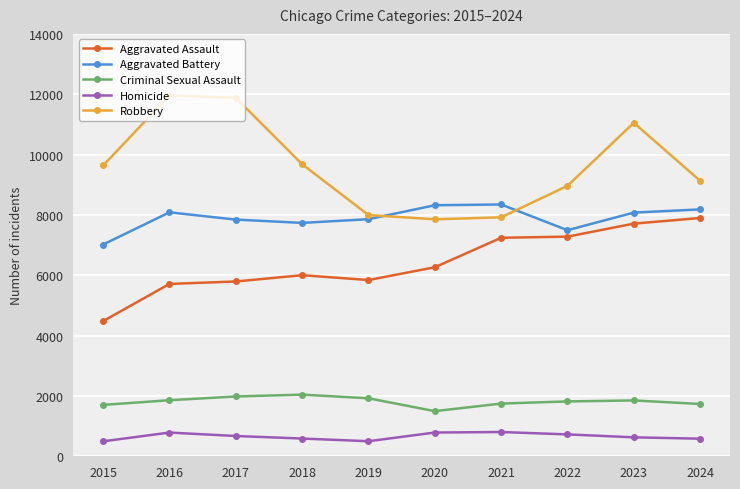

Which series has the widest spread of values?

Robbery